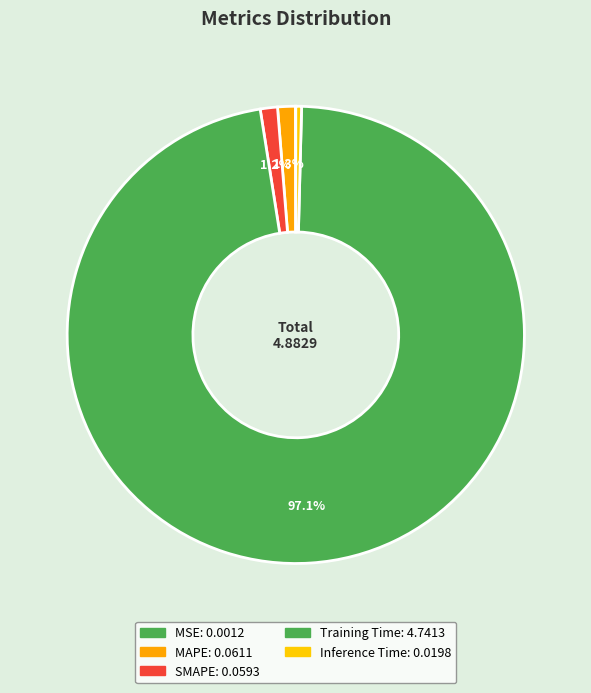

Which category has the biggest portion of the pie?

Training Time